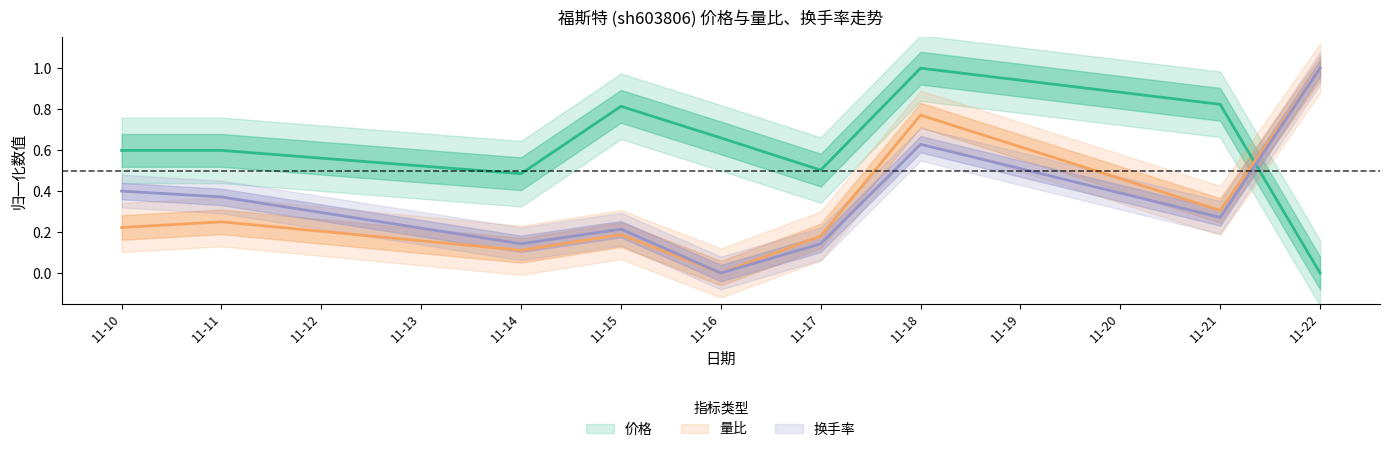

What is the average value of the 价格 series?

0.6